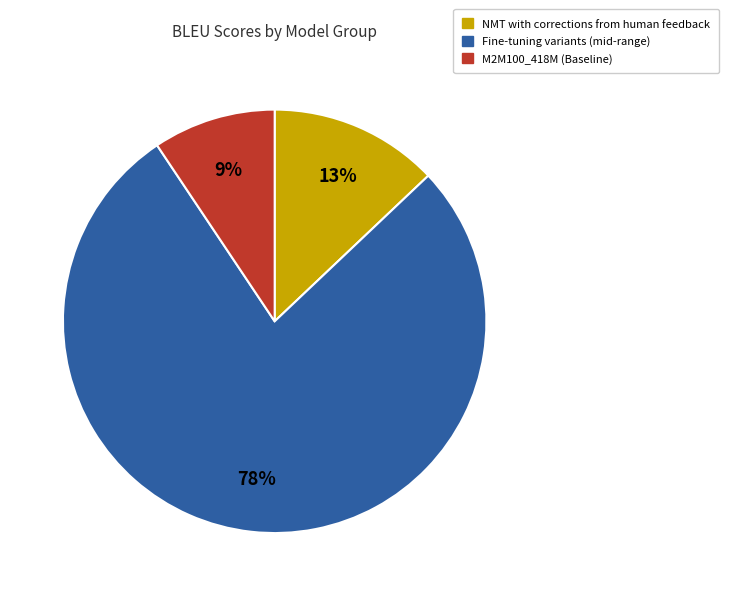

Is there a majority slice in this chart?

Yes